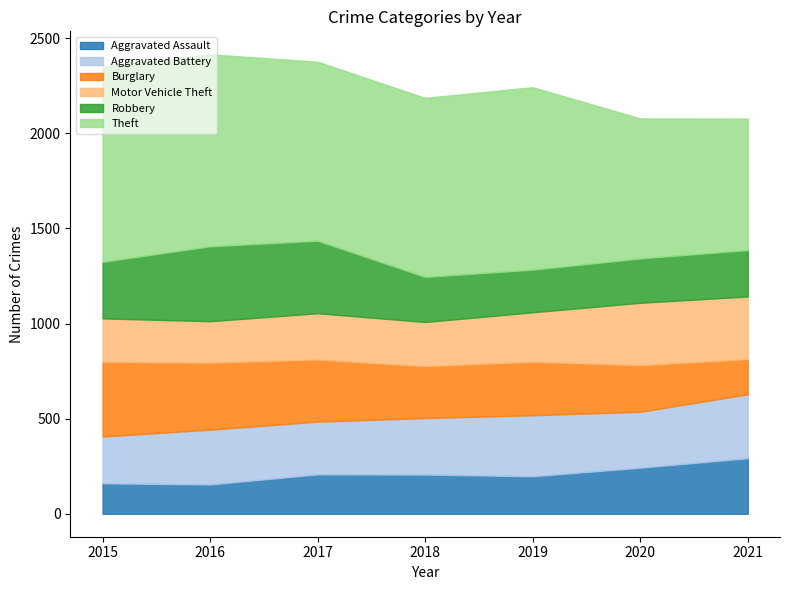

True or false: Theft and Burglary cross at least once.

False